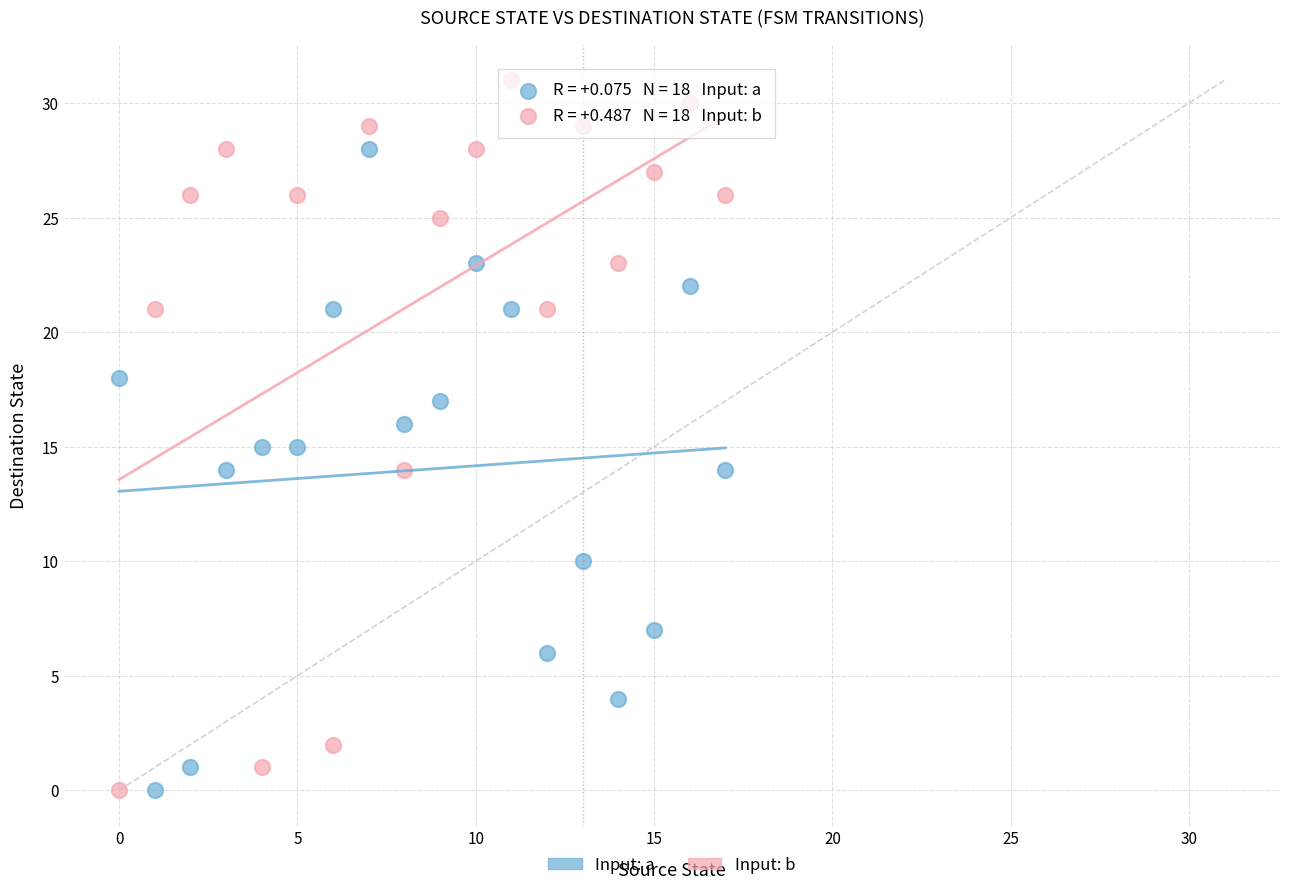

How many data points are displayed?

36